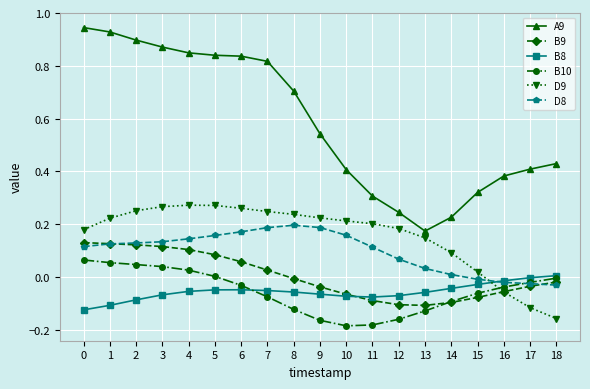

True or false: B10 and B9 cross at least once.

True